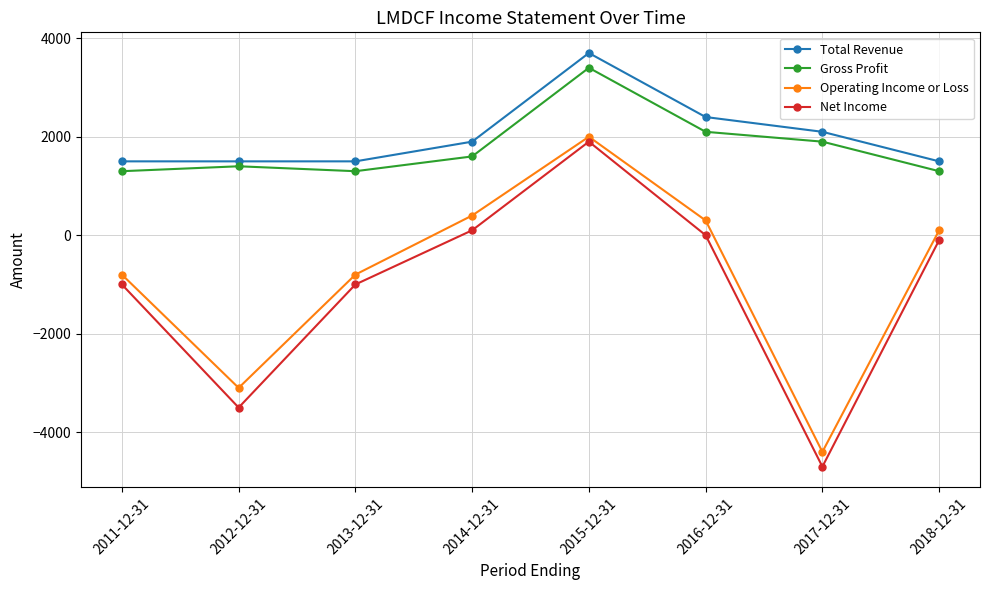

At which category does Operating Income or Loss reach its first local peak?

2015-12-31